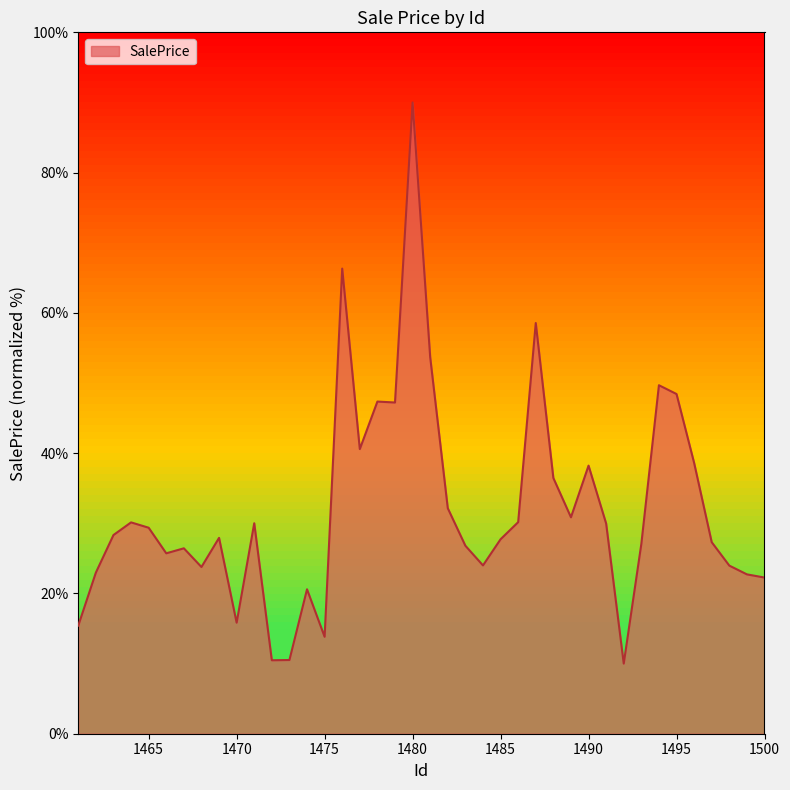

What is the difference between the maximum and minimum values?

80.0